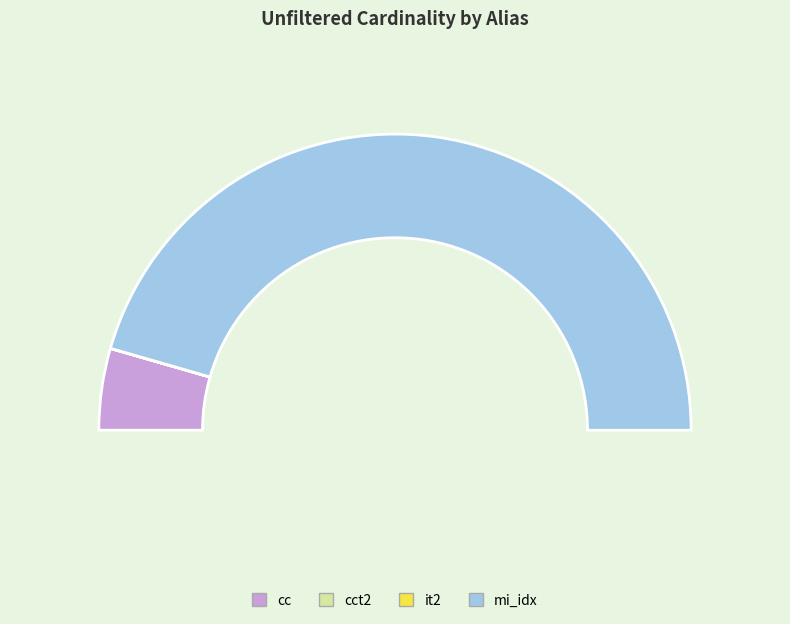

How many slices are in this pie chart?

4